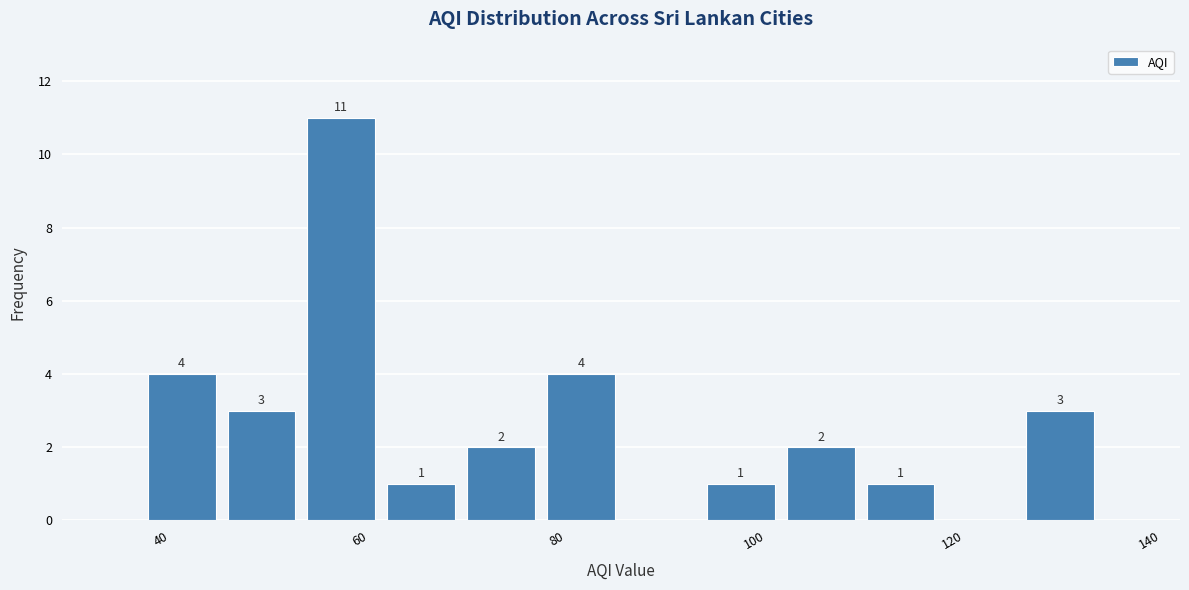

Over which range of the x-axis is the bar tallest?

54 to 62